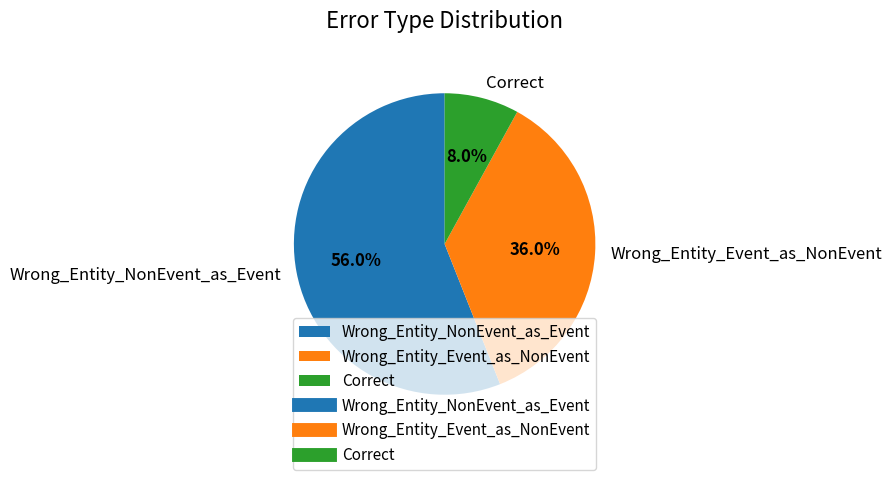

Which slice is the largest?

Wrong_Entity_NonEvent_as_Event